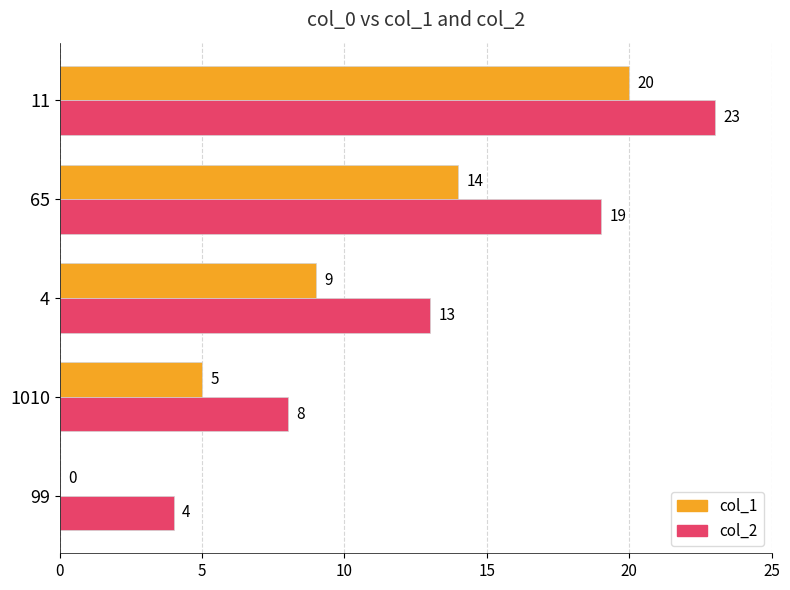

What are all the series names shown in the legend?

col_1, col_2